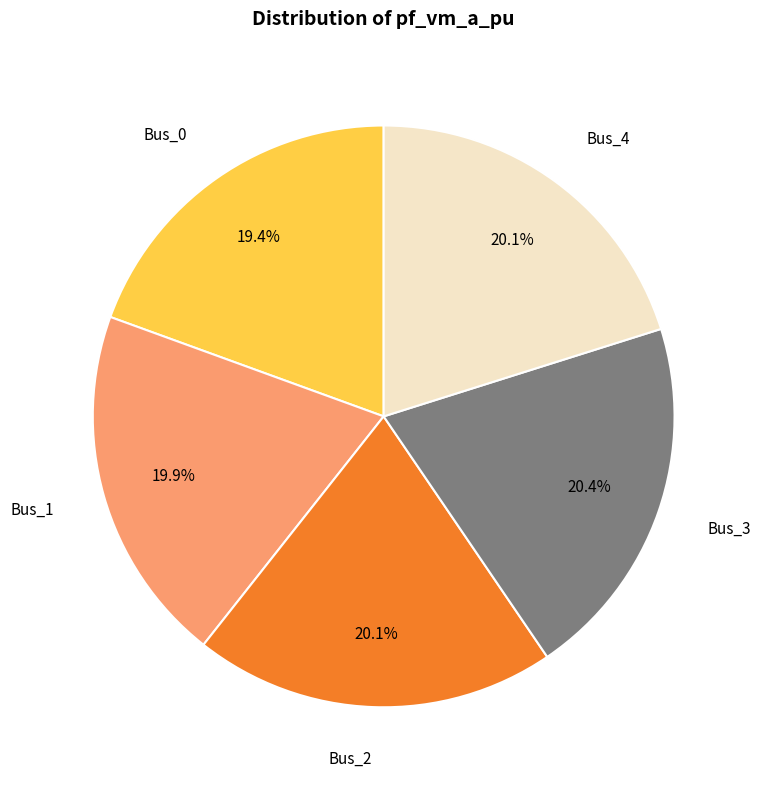

Is Bus_4 the majority of the pie?

No